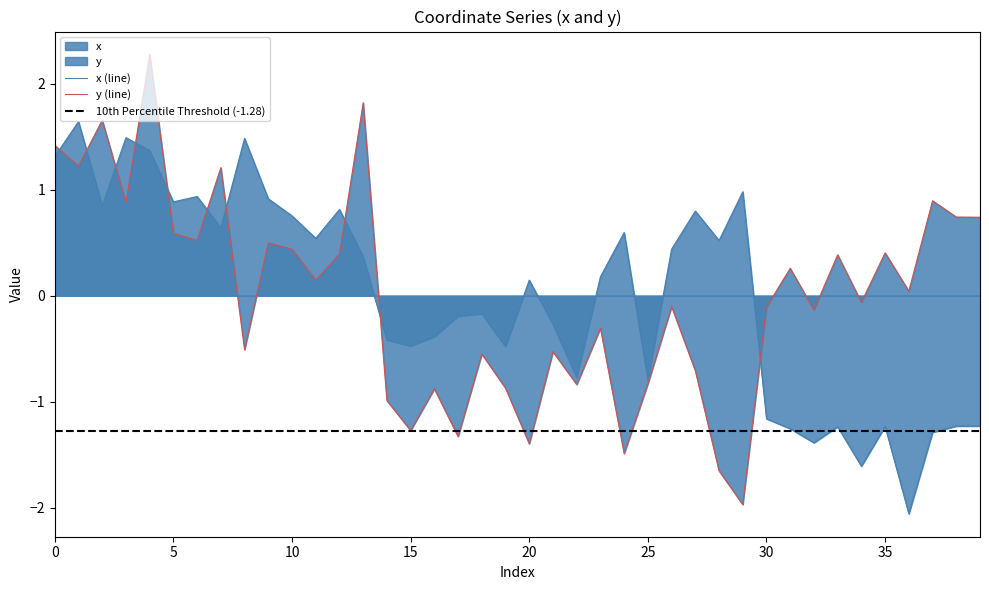

At which category is the sum across all series the highest?

4